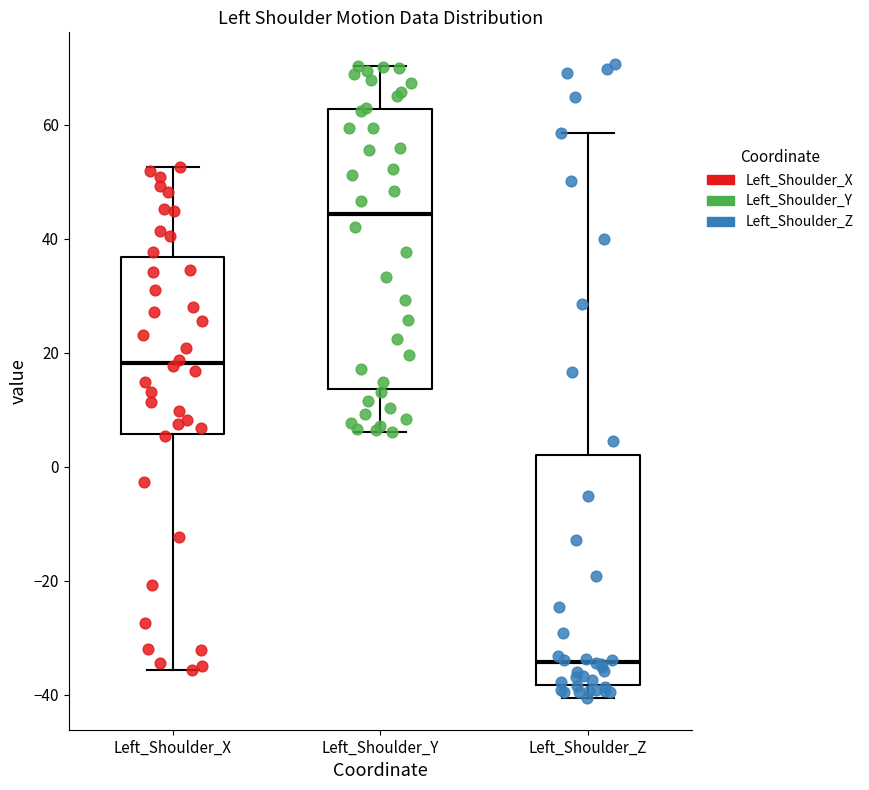

Reading left to right, transcribe this box plot: for each box, give where its median line is, the range the box spans, and where its two whiskers end, as read against the y-axis. The values are not printed on the chart, so give them approximately, as read against the axis.

Left_Shoulder_X: median 18, box 6 to 36, whiskers -36 to 52
Left_Shoulder_Y: median 44, box 14 to 62, whiskers 6 to 70
Left_Shoulder_Z: median -34, box -38 to 2, whiskers -40 to 58